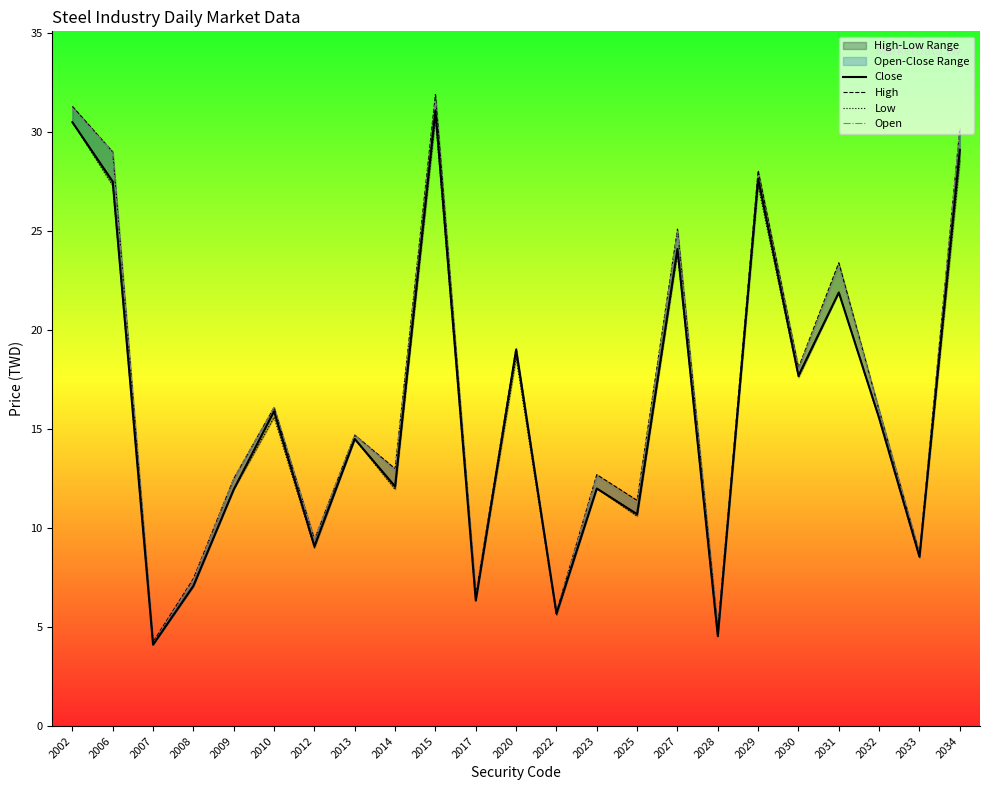

What are all the series names shown in the legend?

Close, High, Low, Open